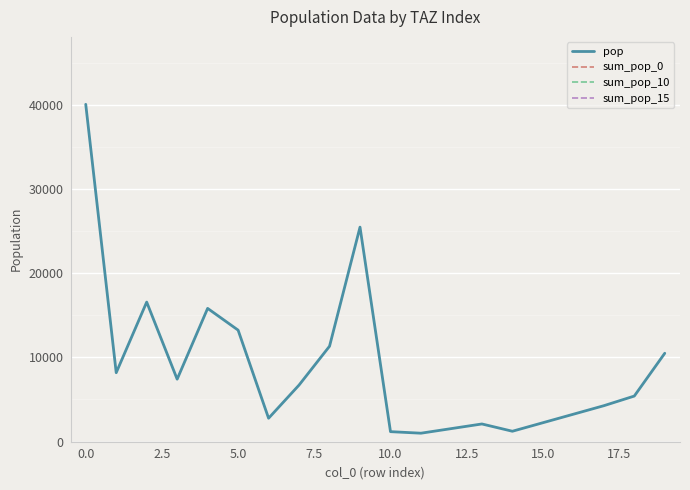

What is the lowest value of the sum_pop_15 series?

53387.8